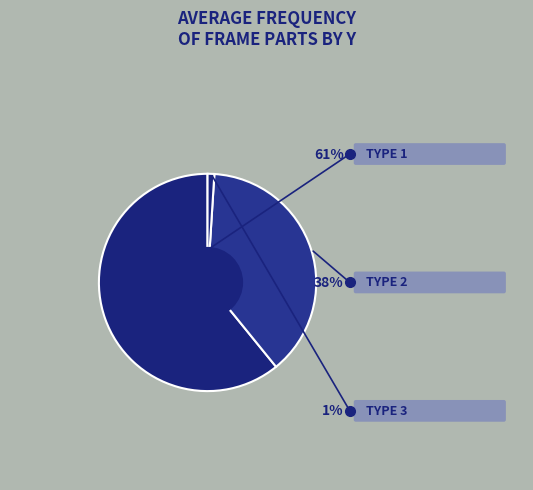

How many slices are in this pie chart?

3